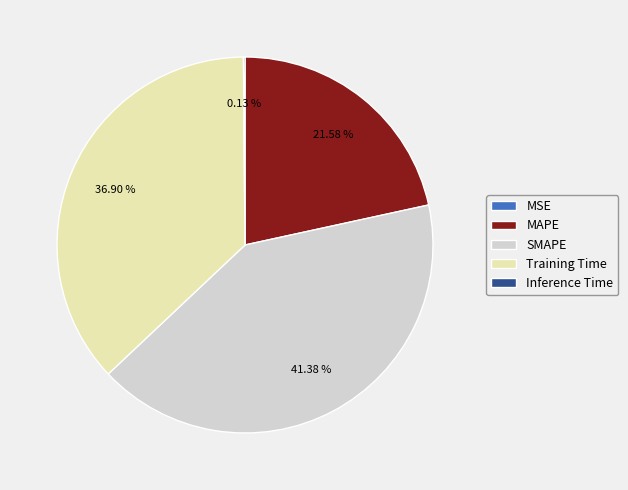

To the nearest percent, what is the average slice percentage?

20%